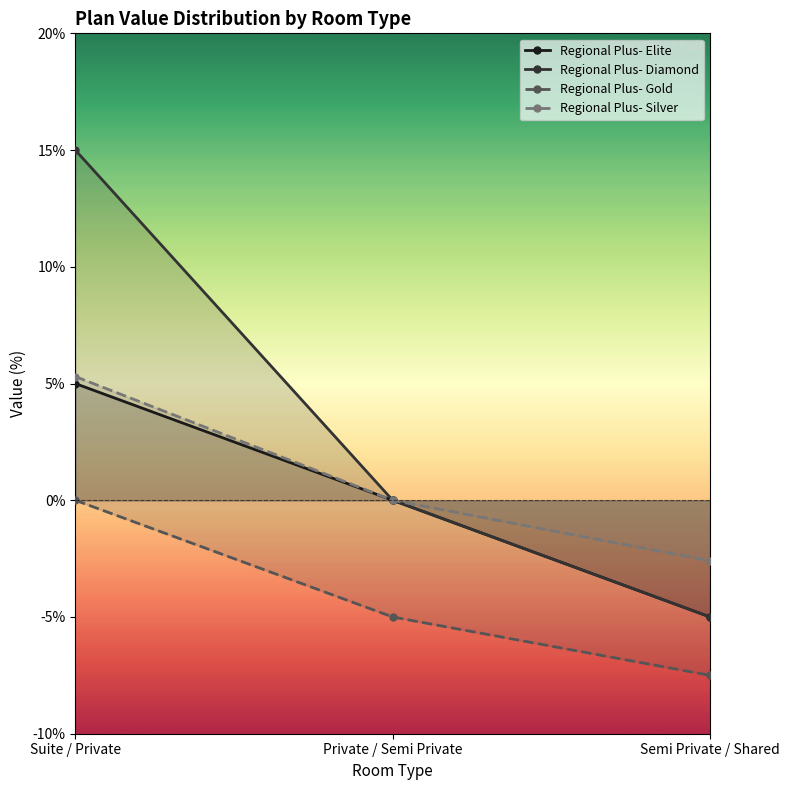

Reading left to right, transcribe all the data shown in this chart.

Regional Plus- Elite: 5.0	0.0	-5.0
Regional Plus- Diamond: 15.0	0.0	-5.0
Regional Plus- Gold: 0.0	-5.0	-7.5
Regional Plus- Silver: 5.3	0.0	-2.6